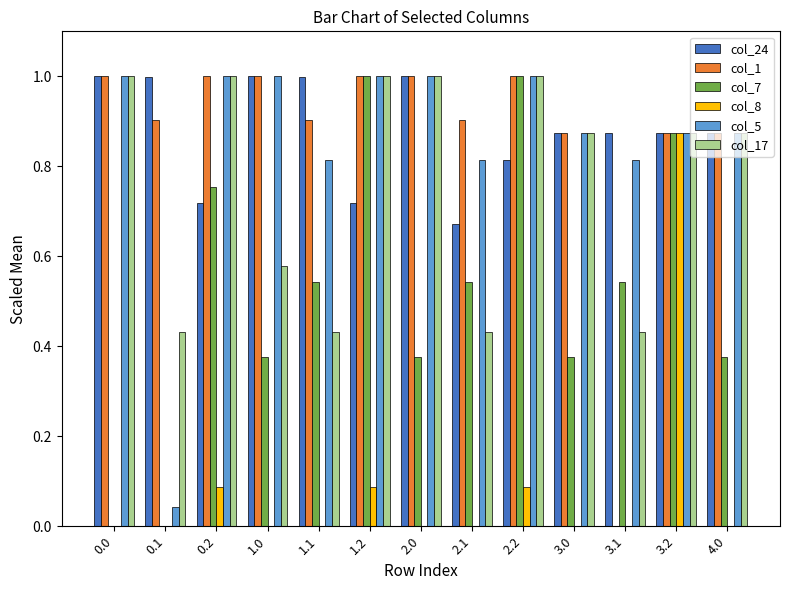

How many groups of bars are there?

13